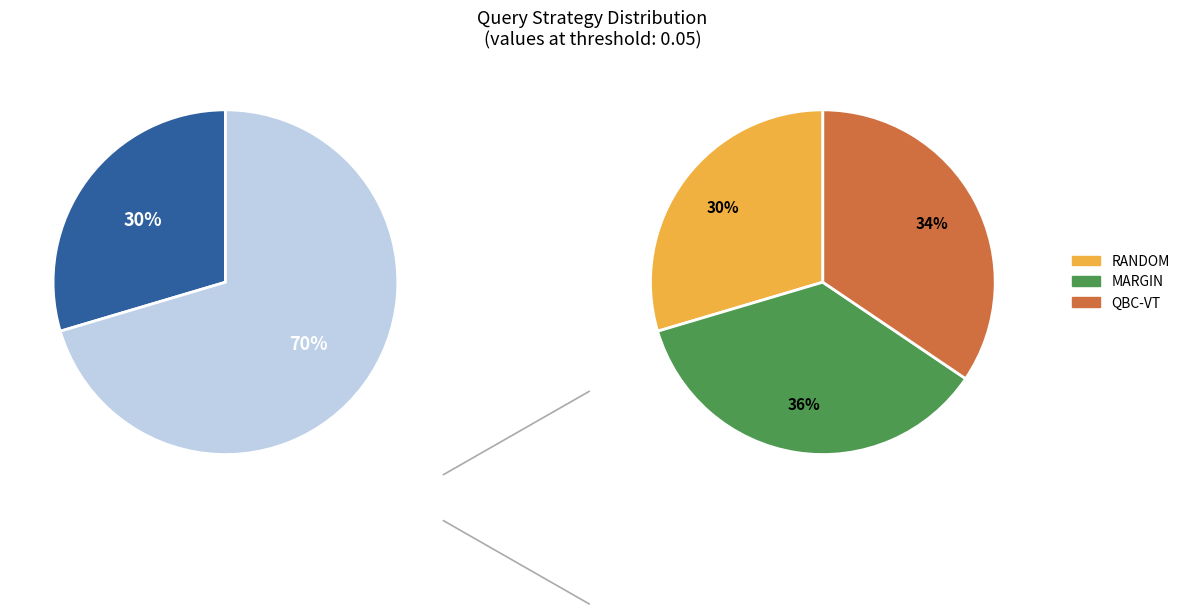

Does any single category account for the majority?

No